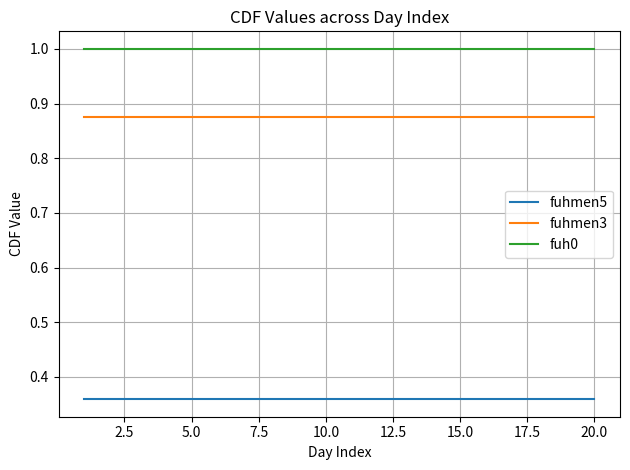

Rank the series by their maximum value, from highest to lowest.

fuh0, fuhmen3, fuhmen5